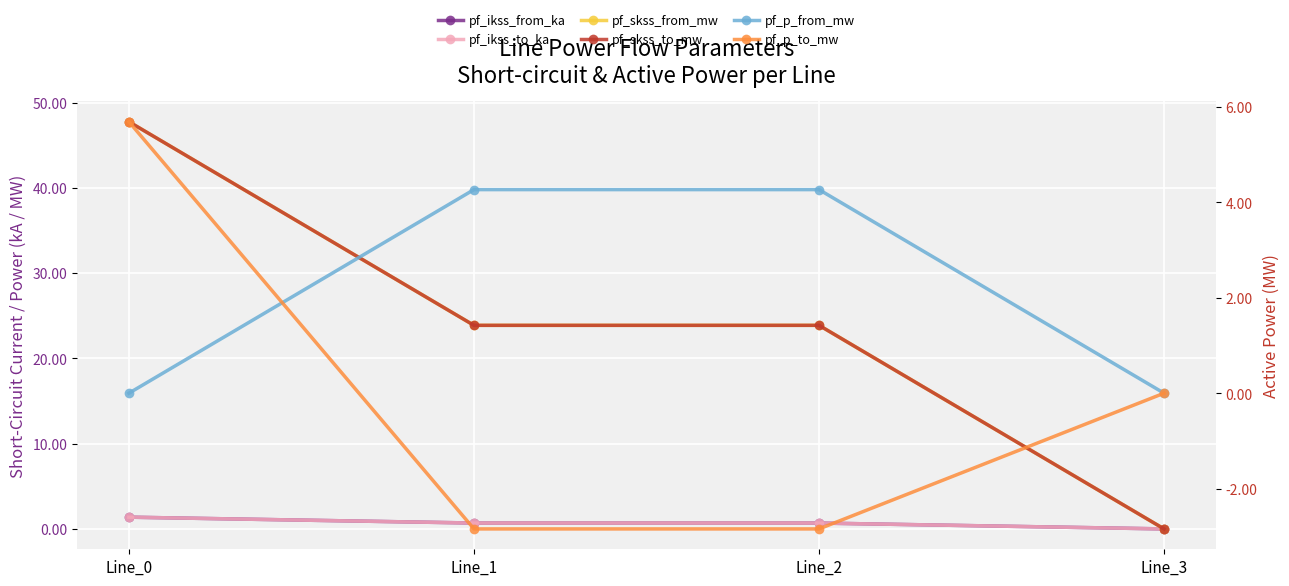

True or false: pf_skss_to_mw and pf_p_from_mw cross at least once.

False